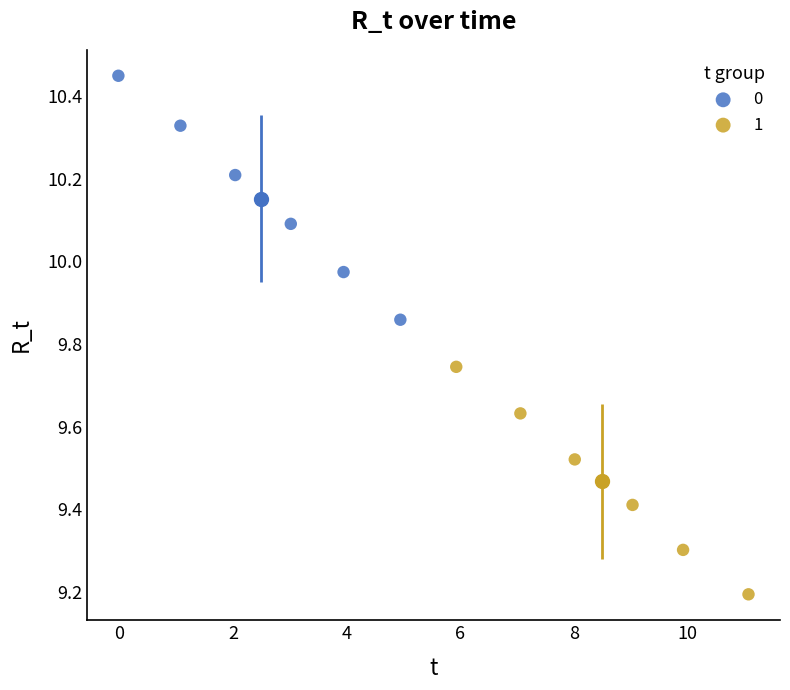

Which series reaches the minimum Y coordinate?

1